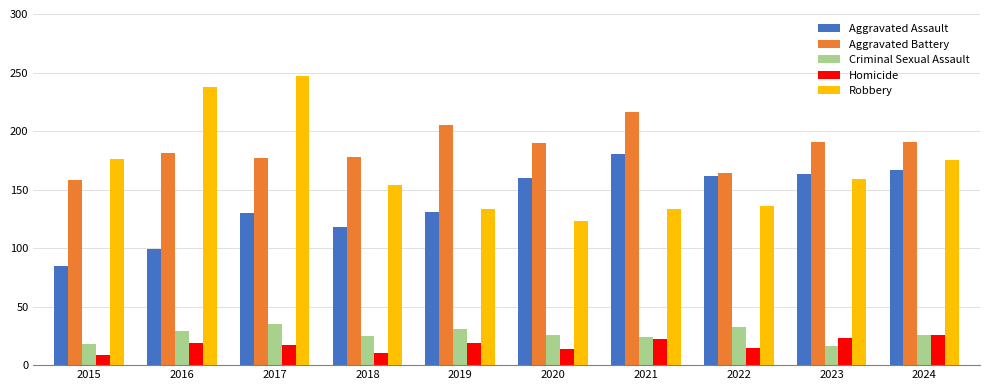

Between 2022 and 2023, which series saw the biggest shift?

Aggravated Battery